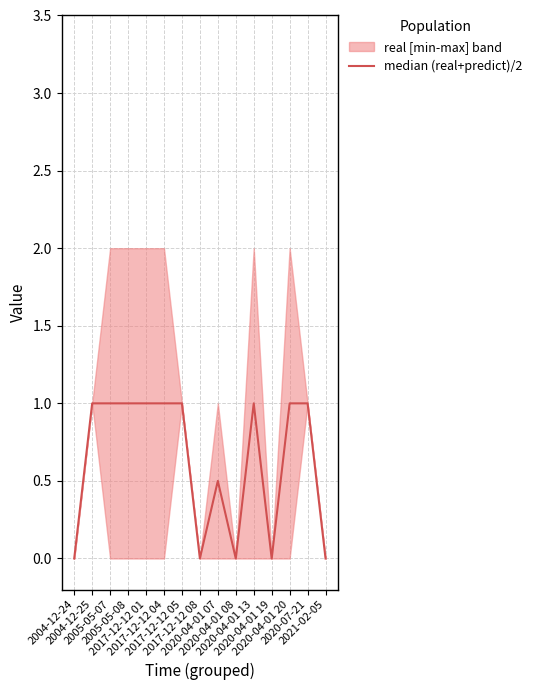

Rank the categories by value from highest to lowest.

2004-12-25, 2005-05-07, 2005-05-08, 2017-12-12 01, 2017-12-12 04, 2017-12-12 05, 2020-04-01 13, 2020-04-01 20, 2020-07-21, 2020-04-01 07, 2004-12-24, 2017-12-12 08, 2020-04-01 08, 2020-04-01 19, 2021-02-05